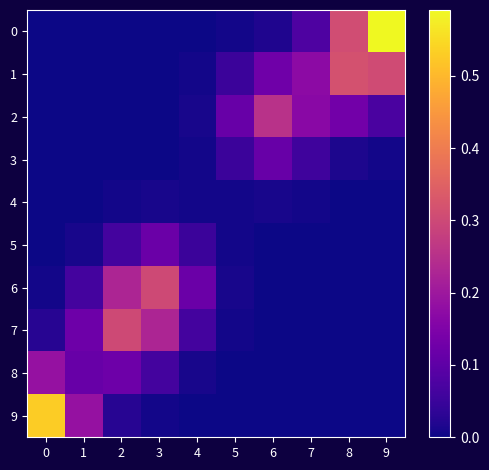

Reading left to right, what are all the values shown in this chart?

0: 0=0.0	1=0.0	2=0.0	3=0.0	4=0.0	5=0.0	6=0.0	7=0.1	8=0.3	9=0.6
1: 0=0.0	1=0.0	2=0.0	3=0.0	4=0.0	5=0.1	6=0.1	7=0.2	8=0.3	9=0.3
2: 0=0.0	1=0.0	2=0.0	3=0.0	4=0.0	5=0.1	6=0.3	7=0.2	8=0.1	9=0.1
3: 0=0.0	1=0.0	2=0.0	3=0.0	4=0.0	5=0.1	6=0.1	7=0.1	8=0.0	9=0.0
4: 0=0.0	1=0.0	2=0.0	3=0.0	4=0.0	5=0.0	6=0.0	7=0.0	8=0.0	9=0.0
5: 0=0.0	1=0.0	2=0.1	3=0.1	4=0.1	5=0.0	6=0.0	7=0.0	8=0.0	9=0.0
6: 0=0.0	1=0.1	2=0.2	3=0.3	4=0.1	5=0.0	6=0.0	7=0.0	8=0.0	9=0.0
7: 0=0.0	1=0.1	2=0.3	3=0.2	4=0.1	5=0.0	6=0.0	7=0.0	8=0.0	9=0.0
8: 0=0.2	1=0.1	2=0.1	3=0.1	4=0.0	5=0.0	6=0.0	7=0.0	8=0.0	9=0.0
9: 0=0.5	1=0.2	2=0.0	3=0.0	4=0.0	5=0.0	6=0.0	7=0.0	8=0.0	9=0.0